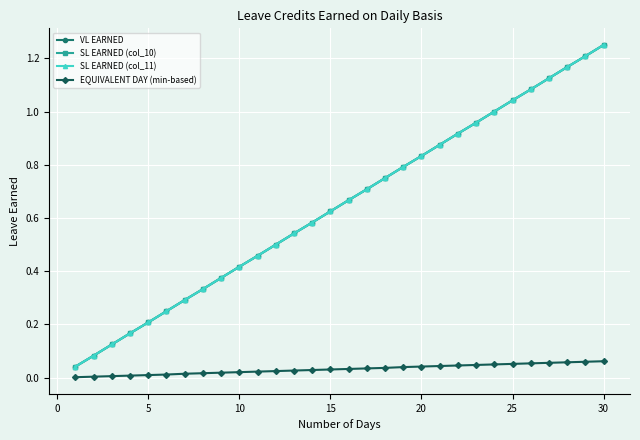

True or false: EQUIVALENT DAY (min-based) and SL EARNED (col_11) cross at least once.

False